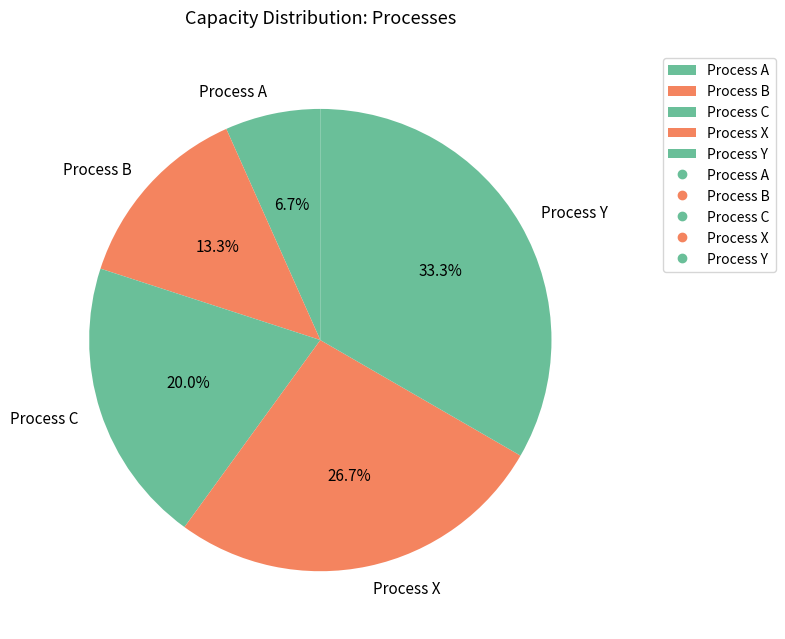

Approximately how many times larger is the value at Process B compared to Process X?

0.5